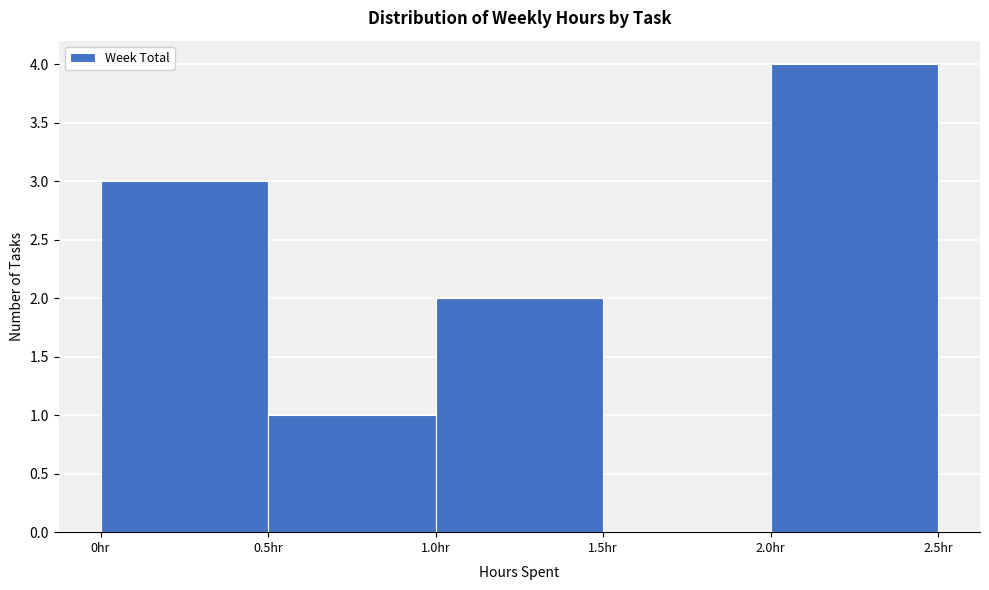

Reading left to right, transcribe this chart: for each bar, give the range it covers on the x-axis and its height. The values are not printed on the chart, so give them approximately, as read against the axis.

0.0 to 0.5: 3
0.5 to 1.0: 1
1.0 to 1.5: 2
1.5 to 2.0: 0
2.0 to 2.5: 4